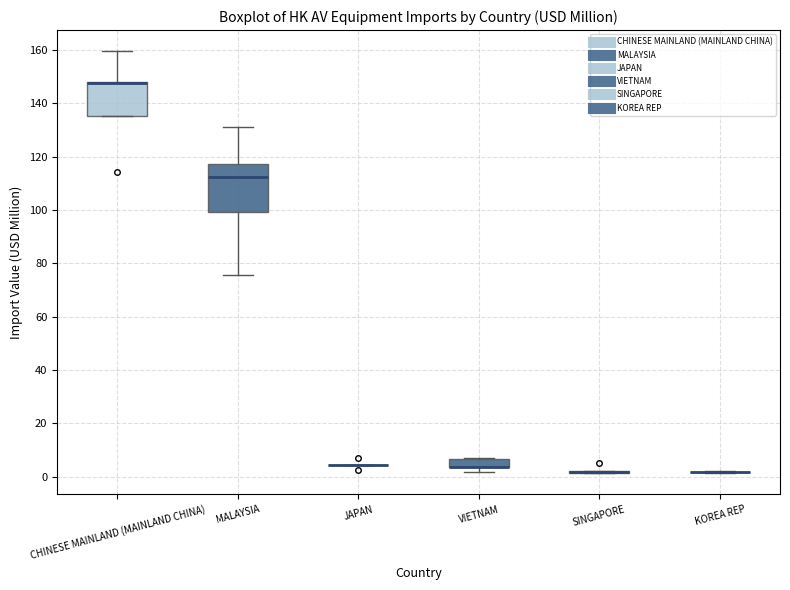

Reading left to right, read every box against the y-axis: the position of its median line, the range the box covers, and the ends of its whiskers. The values are not printed on the chart, so give them approximately, as read against the axis.

CHINESE MAINLAND (MAINLAND CHINA): median 148 (drawn on the box's upper edge), box 136 to 148, whiskers 136 to 160
MALAYSIA: median 112, box 100 to 118, whiskers 76 to 132
JAPAN: box collapsed to a line at 4, whiskers 4 to 4
VIETNAM: median 4 (drawn on the box's lower edge), box 4 to 6, whiskers 2 to 8
SINGAPORE: box collapsed to a line at 2, whiskers 2 to 2
KOREA REP: box collapsed to a line at 2, whiskers 2 to 2